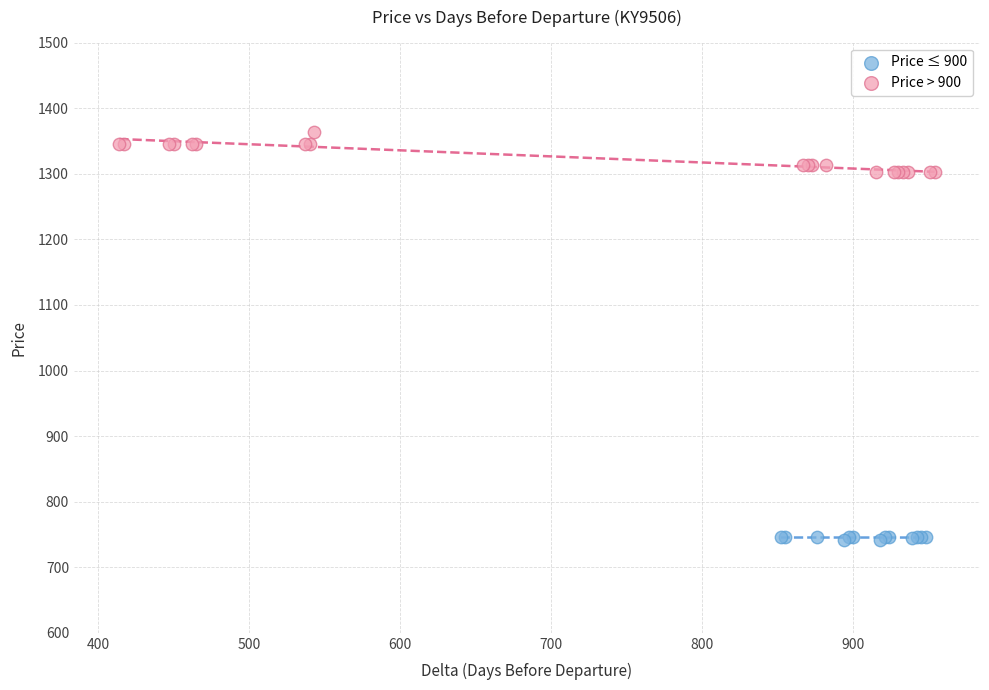

Which series contains the lowest Y value?

Price ≤ 900